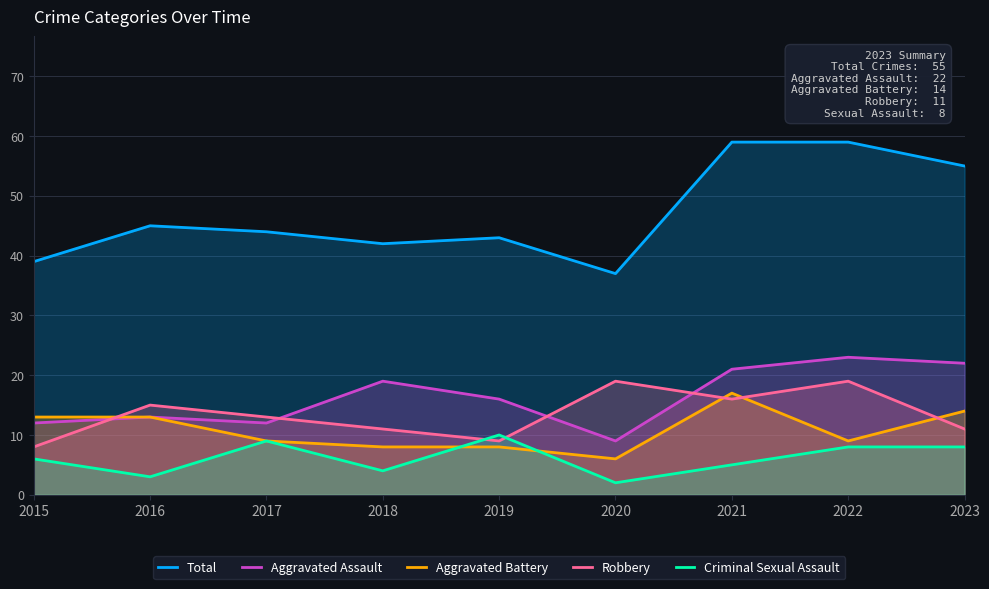

Is it true that Criminal Sexual Assault equals 3 at 2020?

False